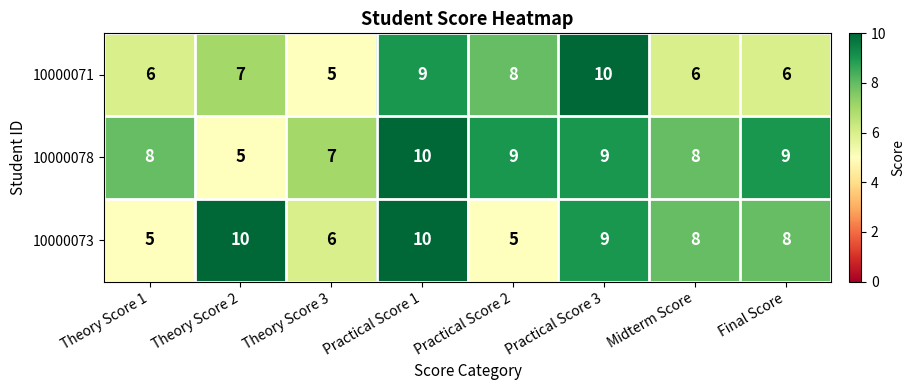

Which series has the largest total across all categories?

10000078